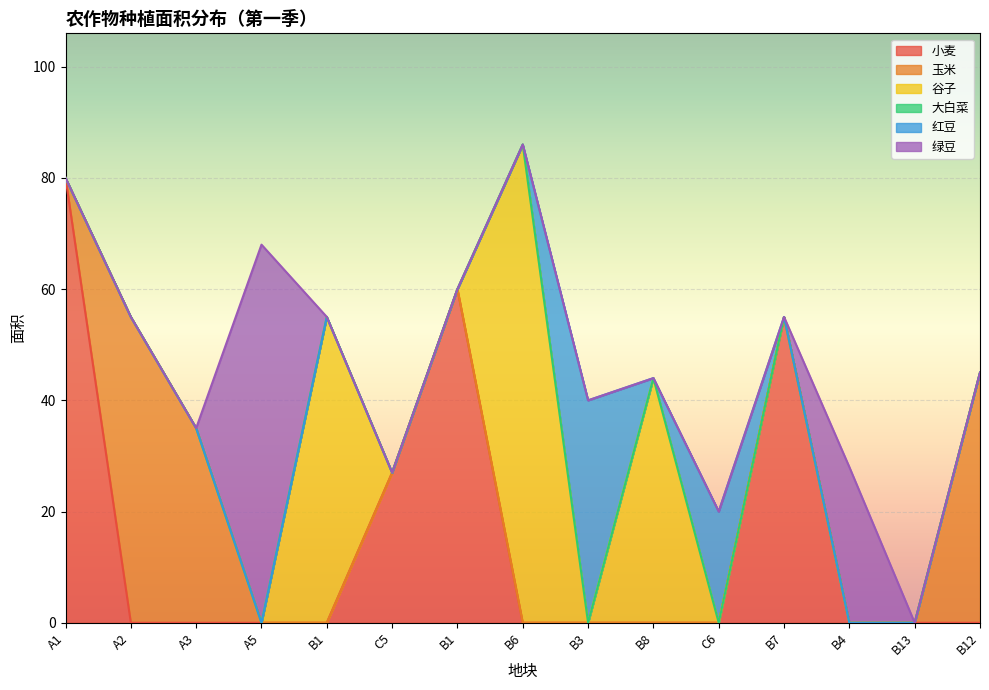

Rank the series by their average value, from lowest to highest.

大白菜, 红豆, 绿豆, 玉米, 谷子, 小麦